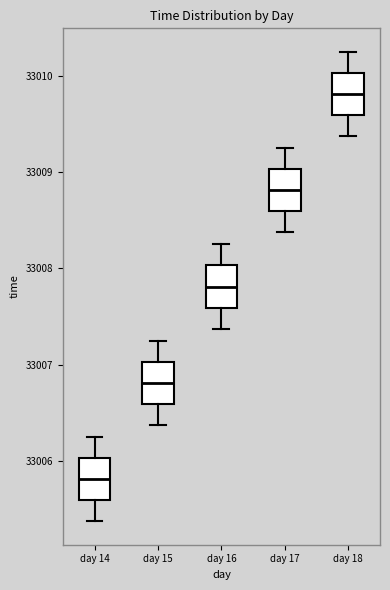

Reading left to right, transcribe this box plot: for each box, give where its median line is, the range the box spans, and where its two whiskers end, as read against the y-axis. The values are not printed on the chart, so give them approximately, as read against the axis.

day 14: median 33005.8, box 33005.6 to 33006.0, whiskers 33005.4 to 33006.3
day 15: median 33006.8, box 33006.6 to 33007.0, whiskers 33006.4 to 33007.3
day 16: median 33007.8, box 33007.6 to 33008.0, whiskers 33007.4 to 33008.3
day 17: median 33008.8, box 33008.6 to 33009.0, whiskers 33008.4 to 33009.3
day 18: median 33009.8, box 33009.6 to 33010.0, whiskers 33009.4 to 33010.3